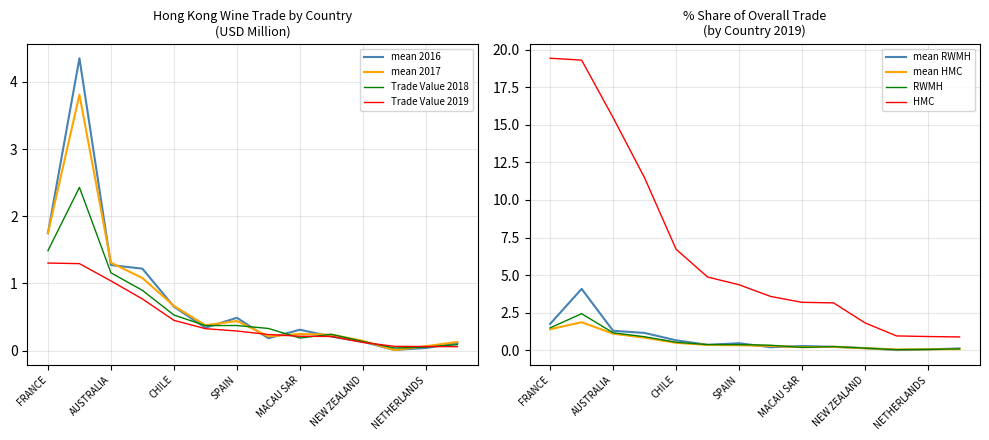

Is the value of Trade Value 2017 at FRANCE greater than the value of Trade Value 2019 at NEW ZEALAND?

Yes